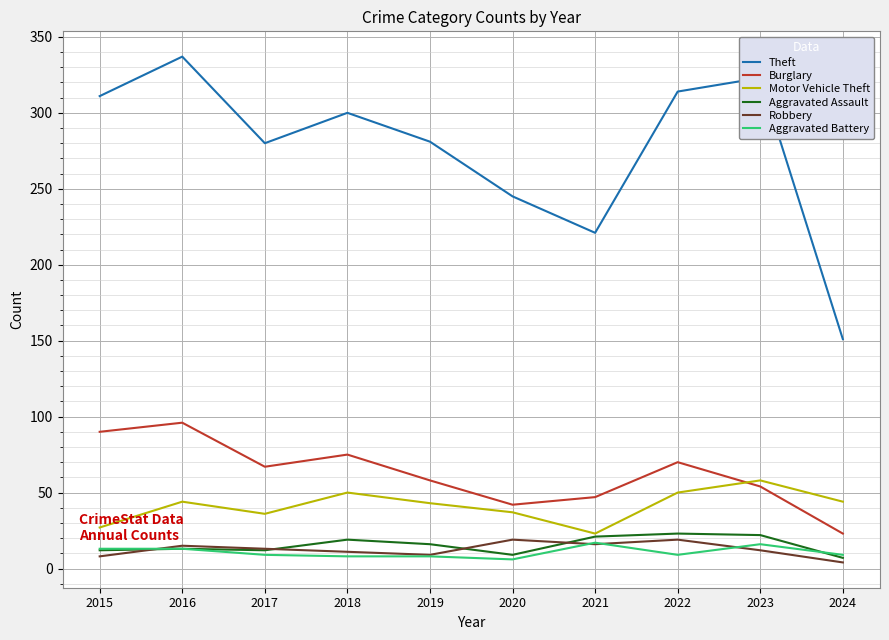

Which series has the largest range (max minus min)?

Theft